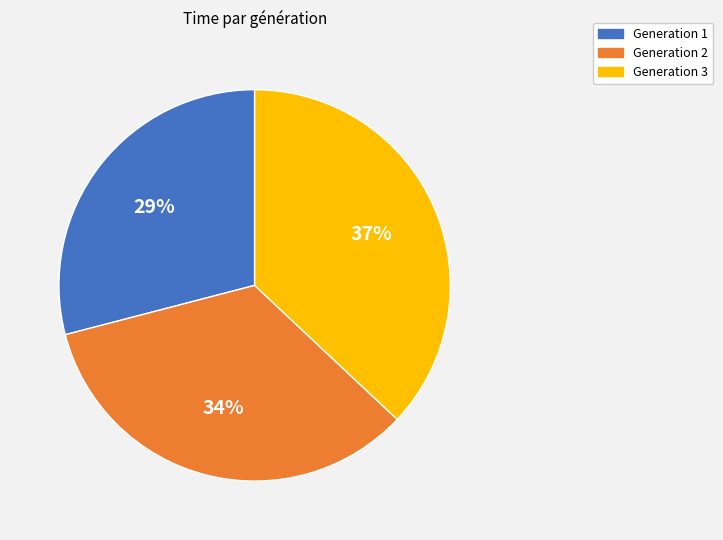

What percentage is the Generation 1 slice, to the nearest percent?

29%